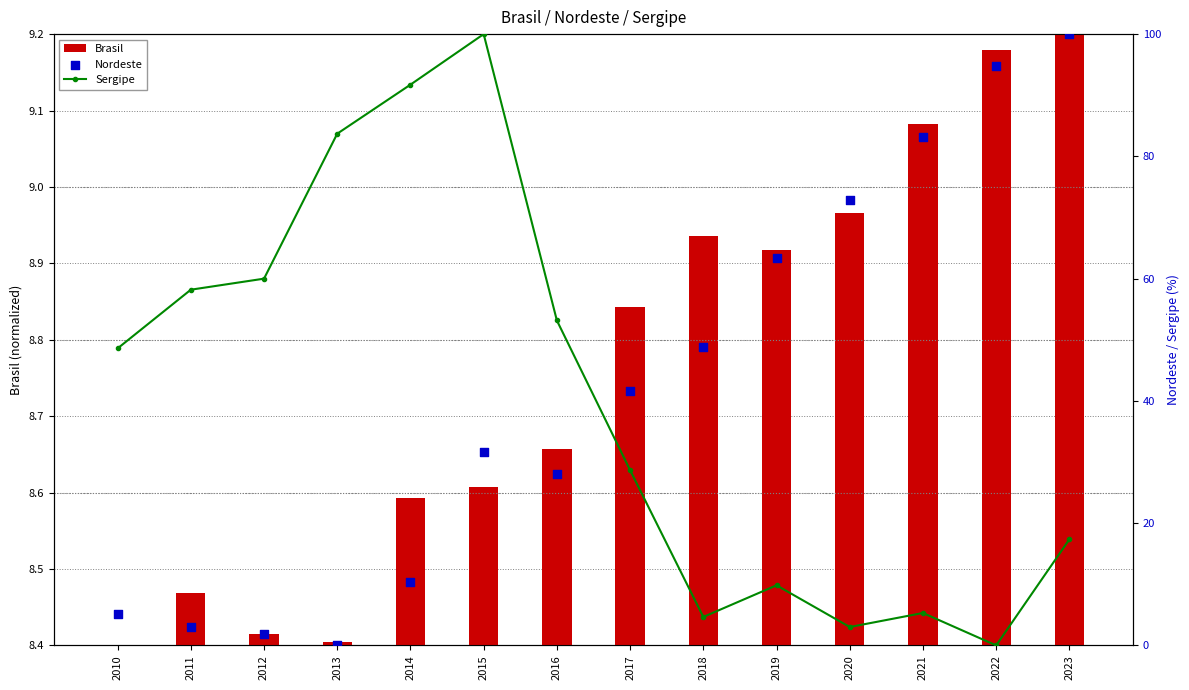

Which series has the largest Y range (max minus min)?

Sergipe